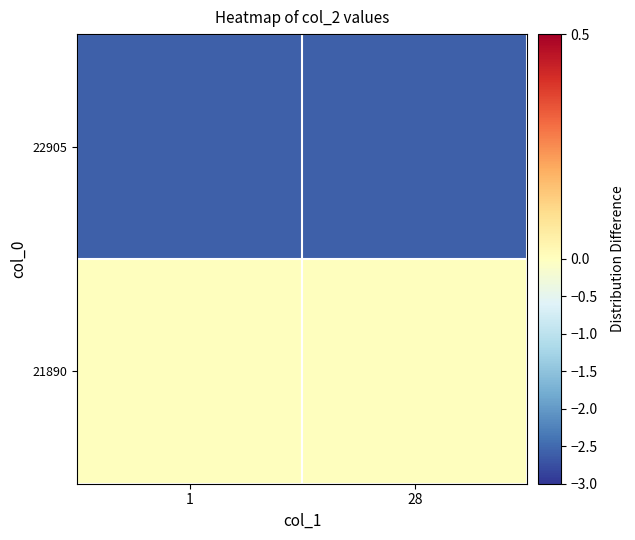

At which category is the sum across all series the highest?

1